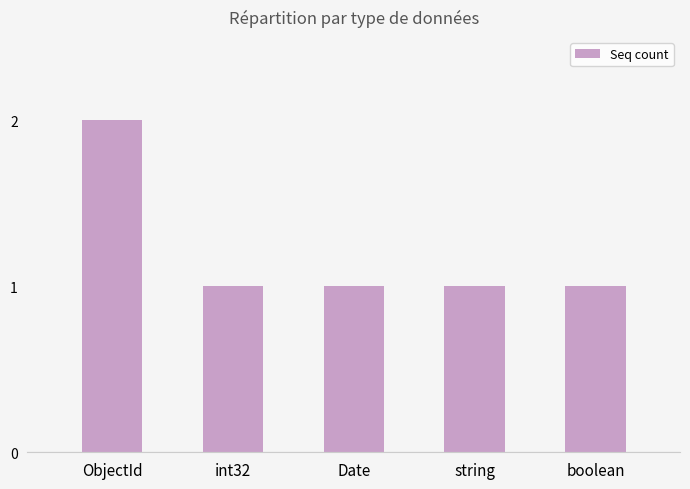

What is the label of the 1st bar from the left?

ObjectId